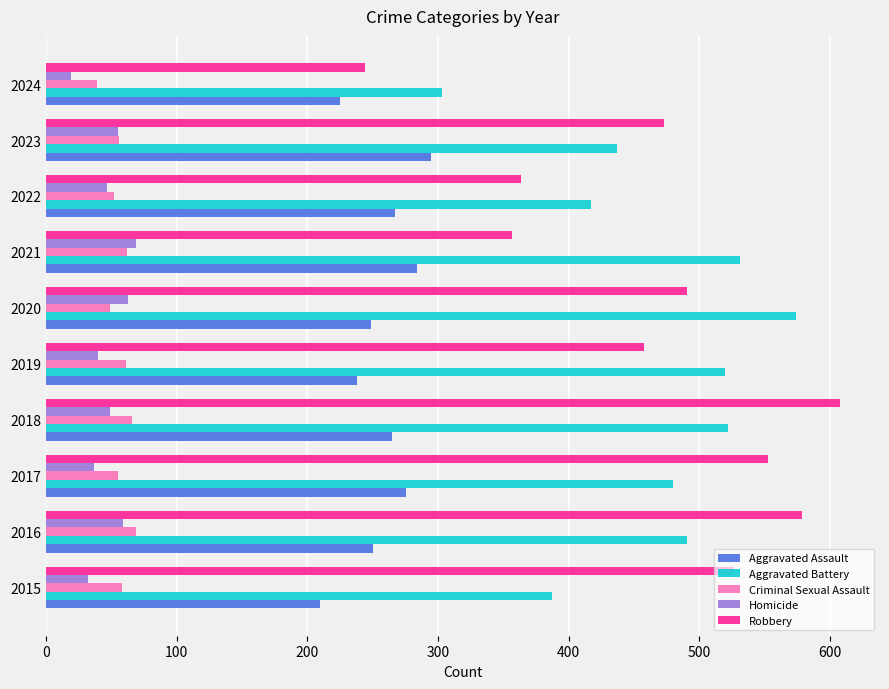

What is the total value across all series at 2019?

1317